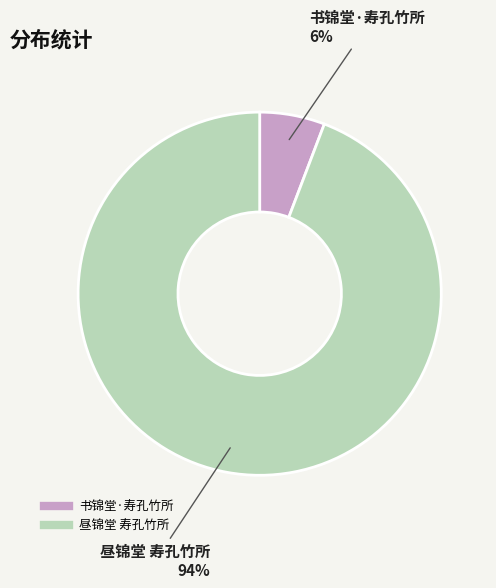

Combined, do 昼锦堂 寿孔竹所 and 书锦堂·寿孔竹所 account for over 50%?

Yes